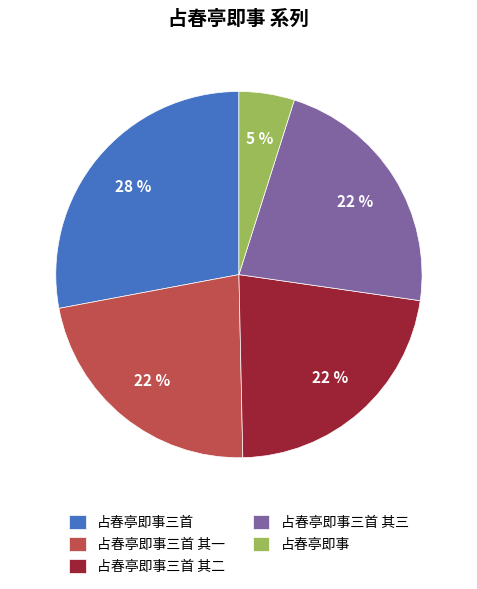

The 占春亭即事三首 其一 slice represents 14% of the pie. True or false?

False